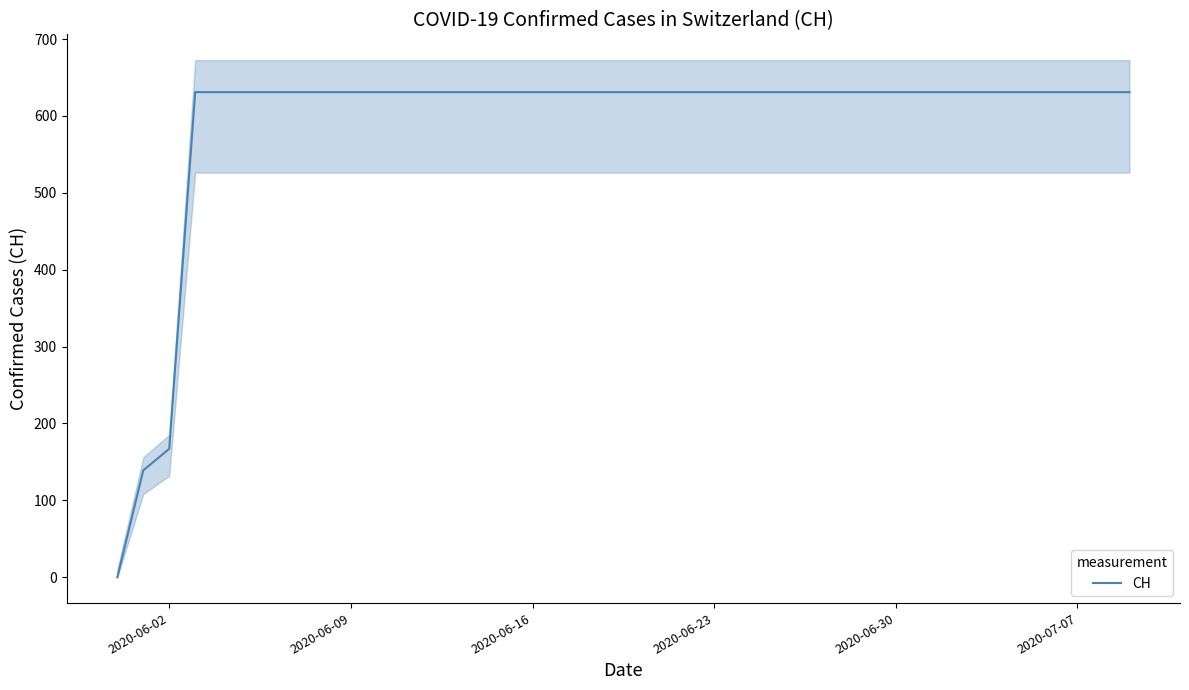

At which label is CH closest to 315?

2020-06-02